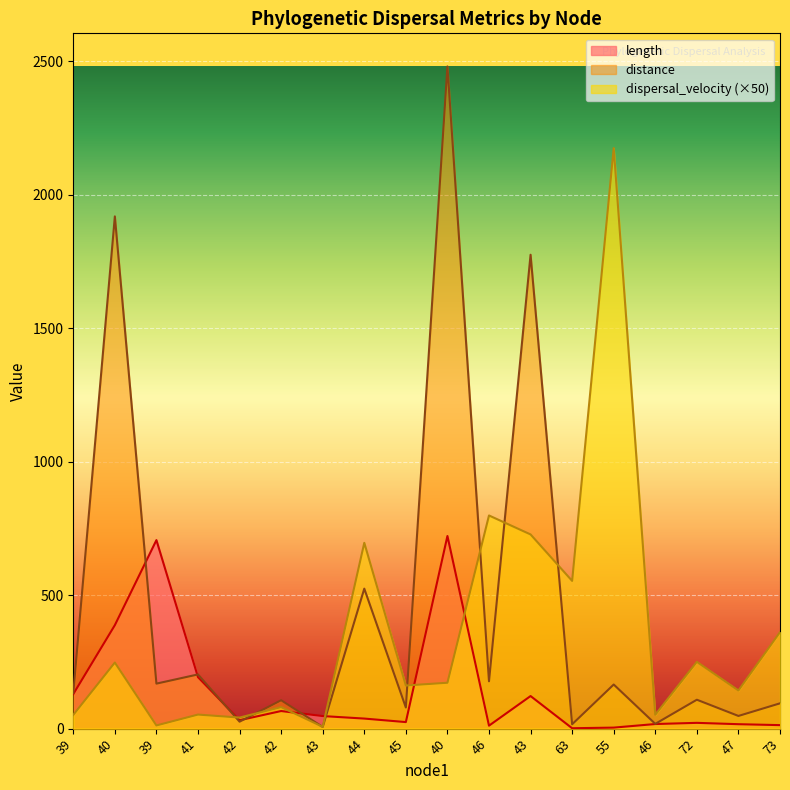

Which category has the lowest value in the length series?

63